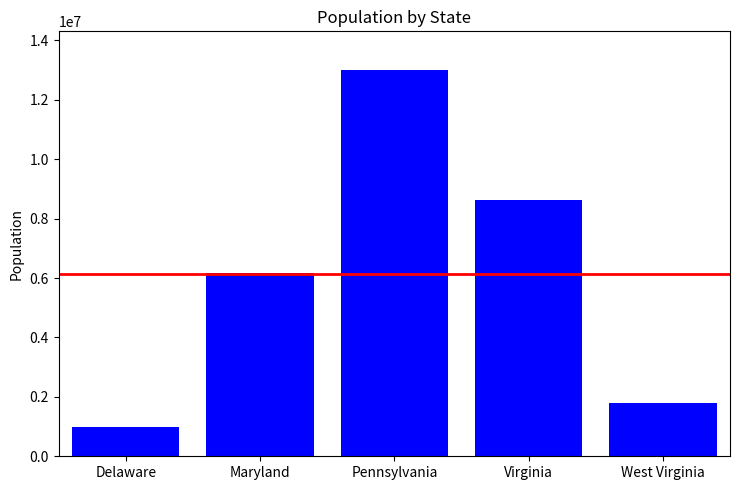

Between Virginia and West Virginia, which is larger?

Virginia